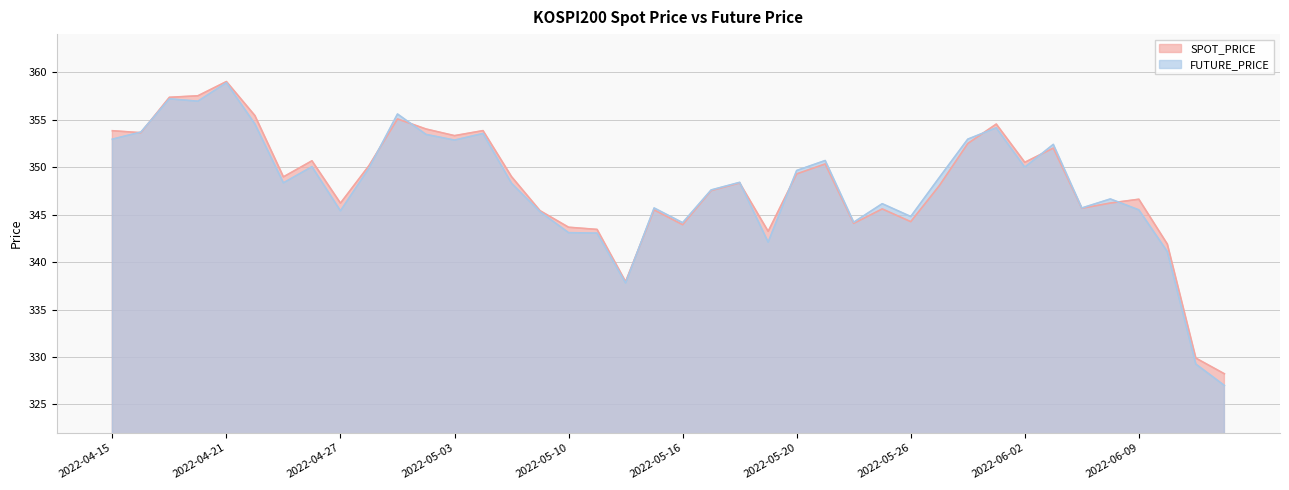

Which has a higher value, 2022-05-24 or 2022-05-06?

2022-05-06